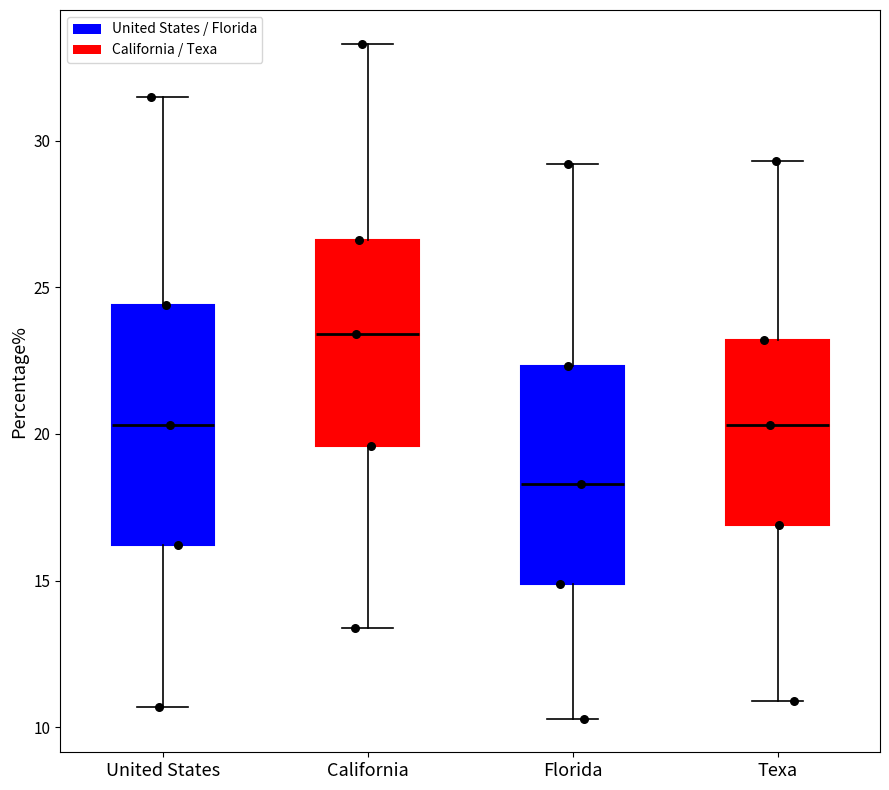

Reading left to right, transcribe this box plot: for each box, give where its median line is, the range the box spans, and where its two whiskers end, as read against the y-axis. The values are not printed on the chart, so give them approximately, as read against the axis.

United States: median 20.5, box 16.0 to 24.5, whiskers 10.5 to 31.5
California: median 23.5, box 19.5 to 26.5, whiskers 13.5 to 33.5
Florida: median 18.5, box 15.0 to 22.5, whiskers 10.5 to 29.0
Texa: median 20.5, box 17.0 to 23.0, whiskers 11.0 to 29.5